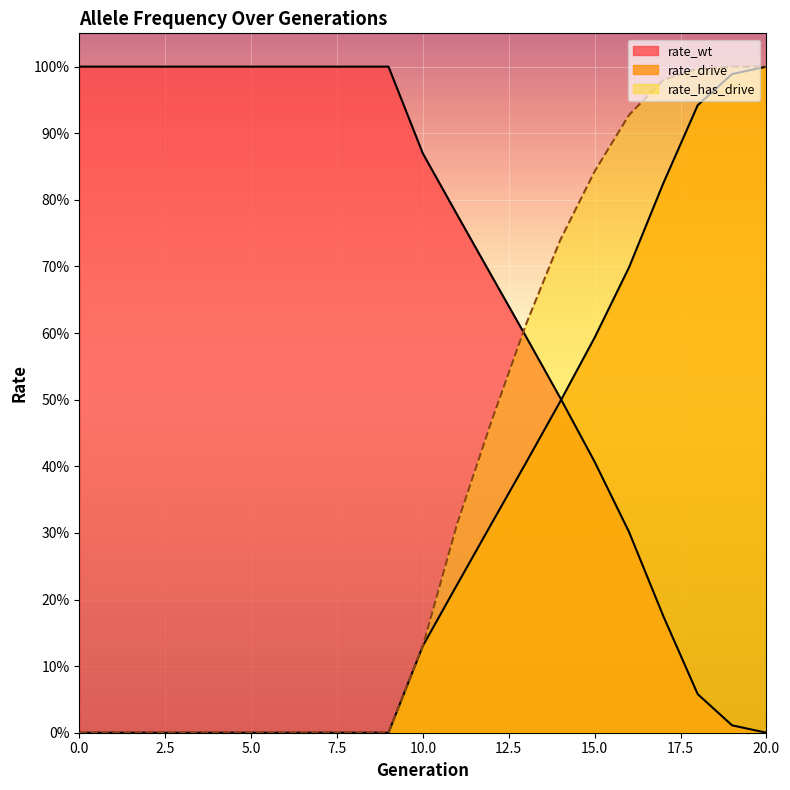

What is the difference between the highest and lowest values at 11?

0.6